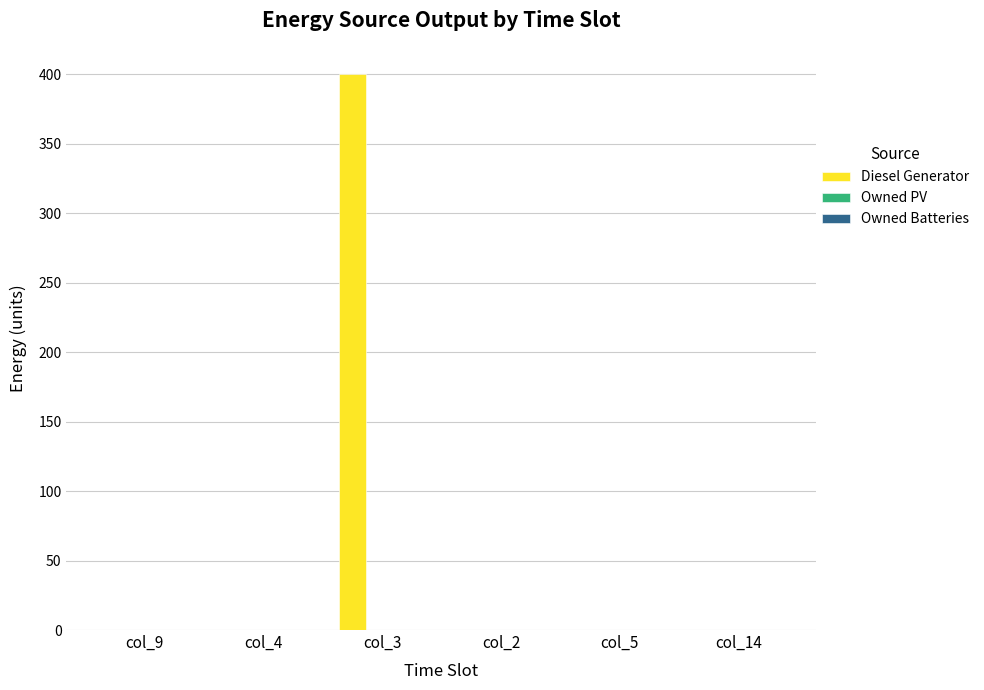

The chart shows a value of 0 at col_9. True or false?

True